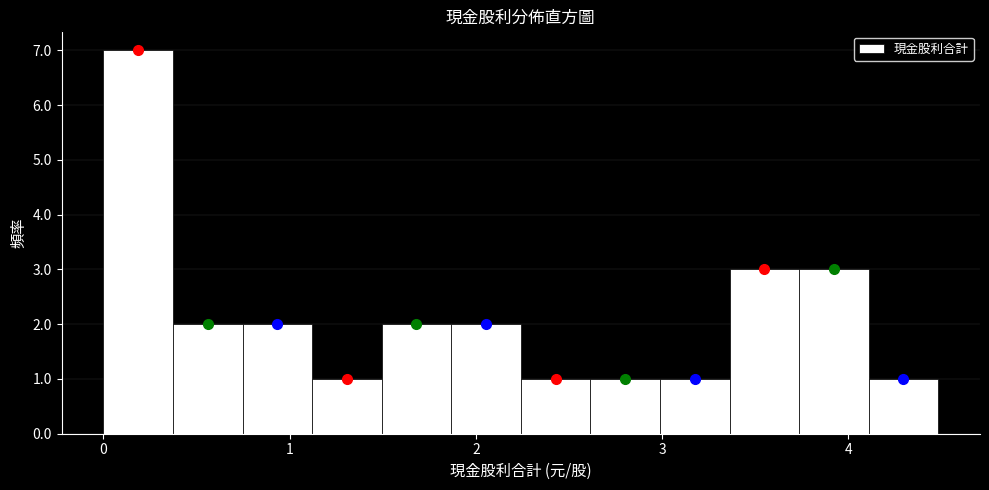

Read against the x-axis, roughly where is the centre of the tallest bar?

0.2